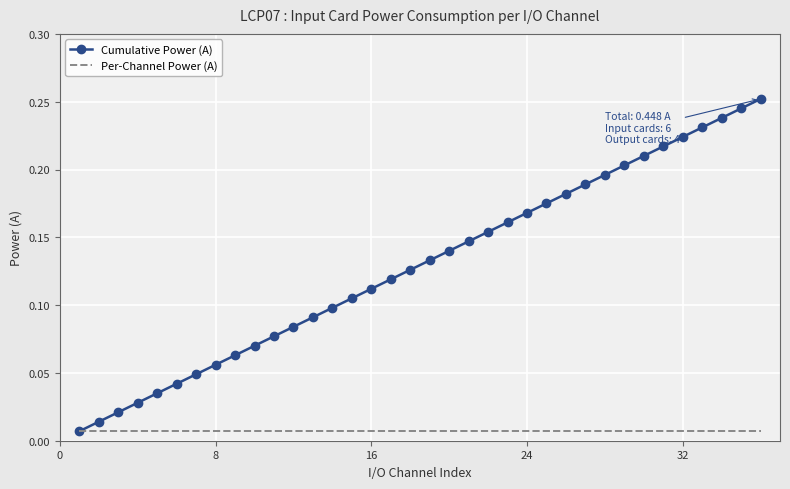

Rank the series by their average value, from lowest to highest.

Per-Channel Power (A), Cumulative Power (A)